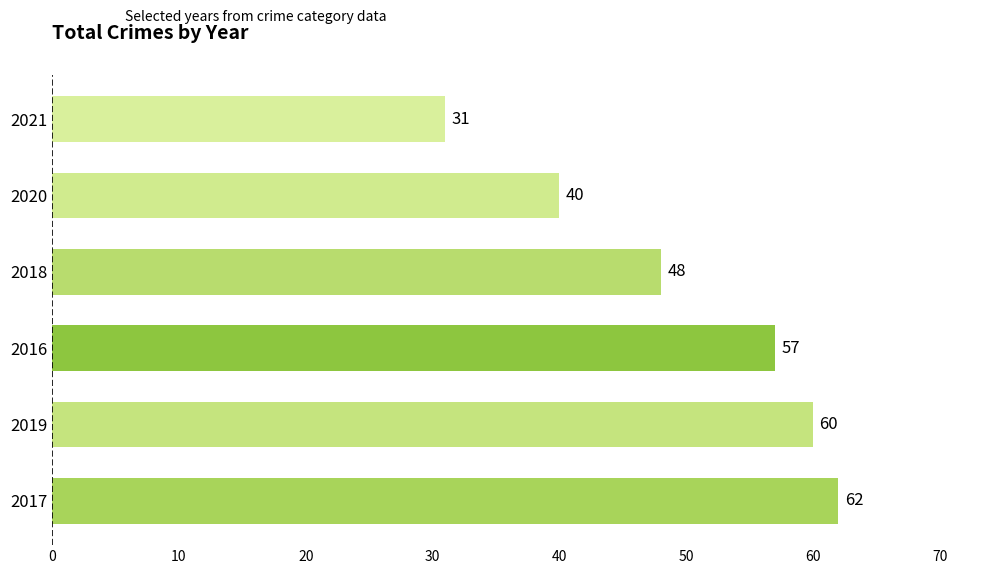

Rank the categories by value from lowest to highest.

2021, 2020, 2018, 2016, 2019, 2017